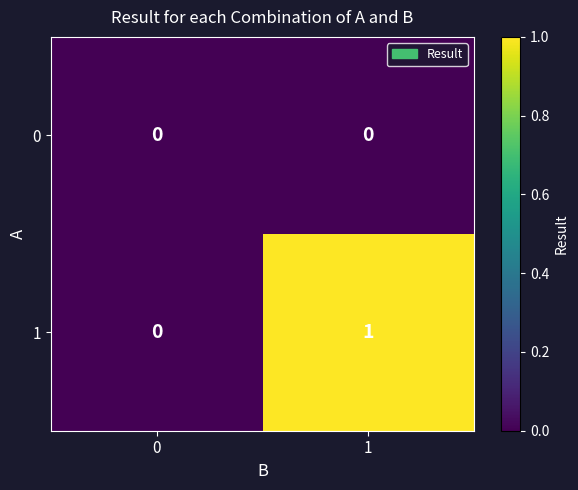

List the series in order of their overall mean, highest first.

1, 0